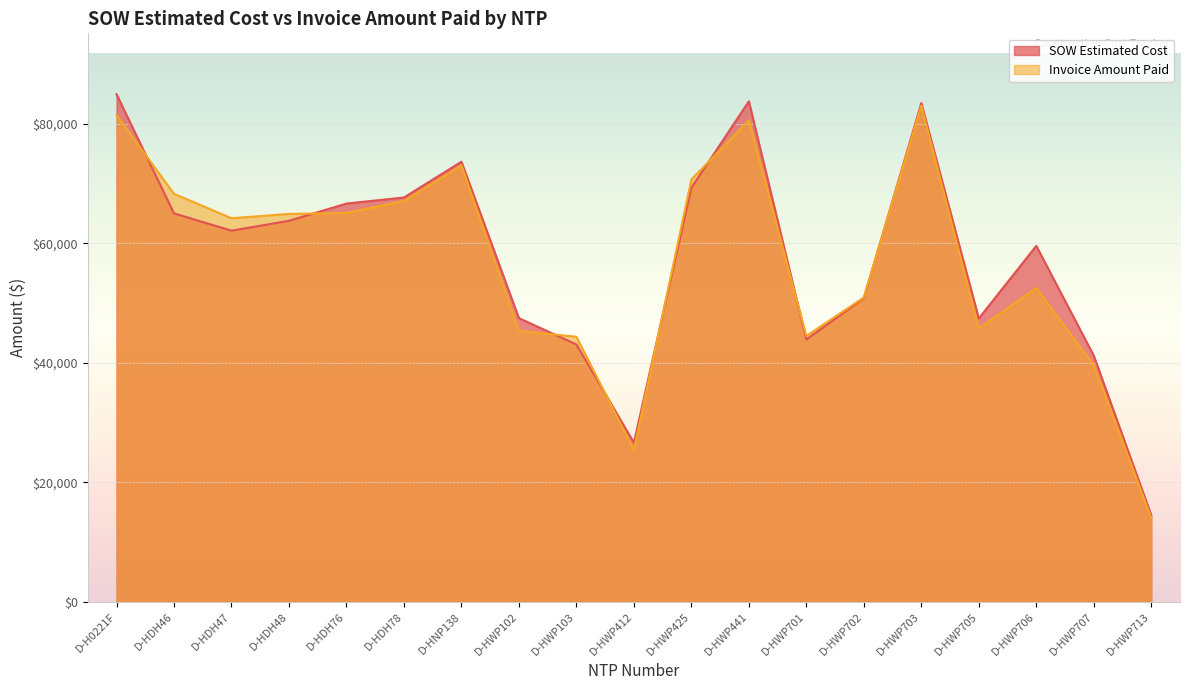

Which category has the lowest value in the Invoice Amount Paid series?

D-HWP713